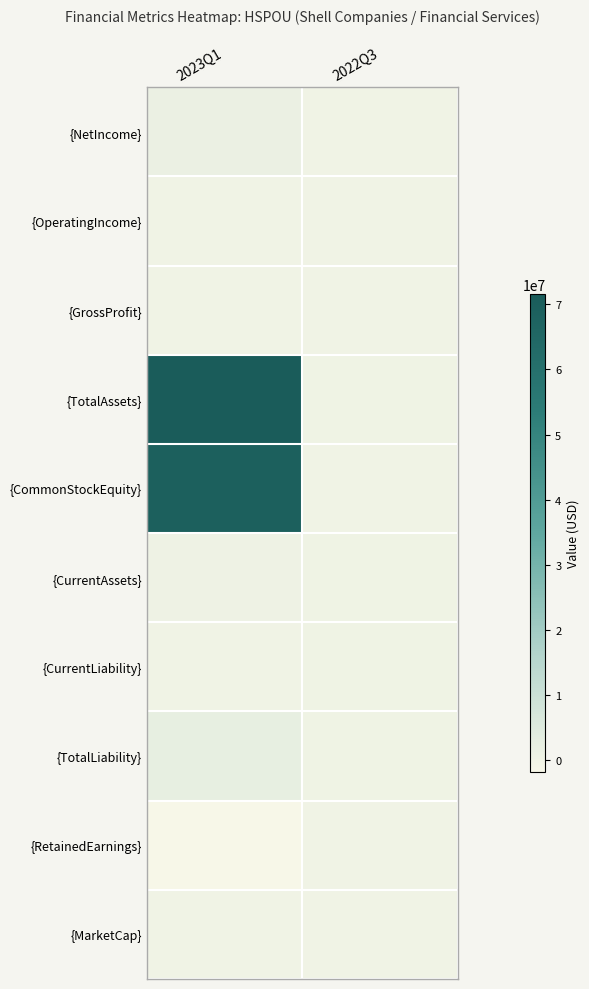

What is the minimum value shown in the chart?

-1862302